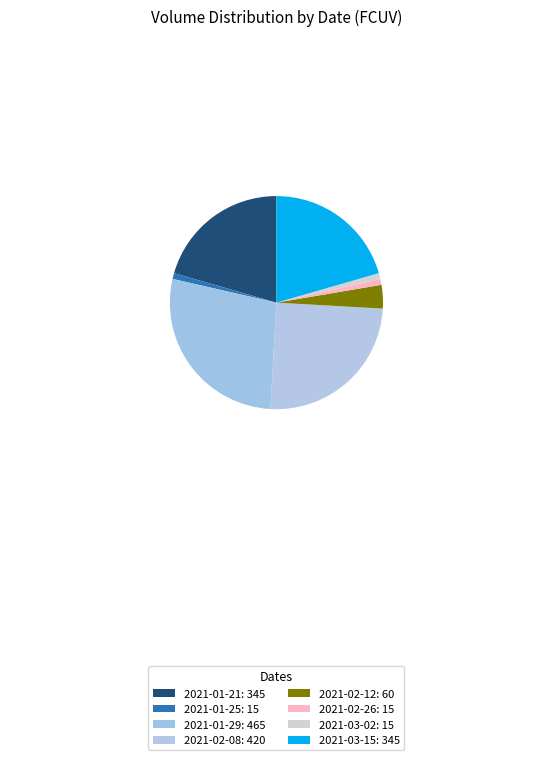

How many slices are in this pie chart?

8